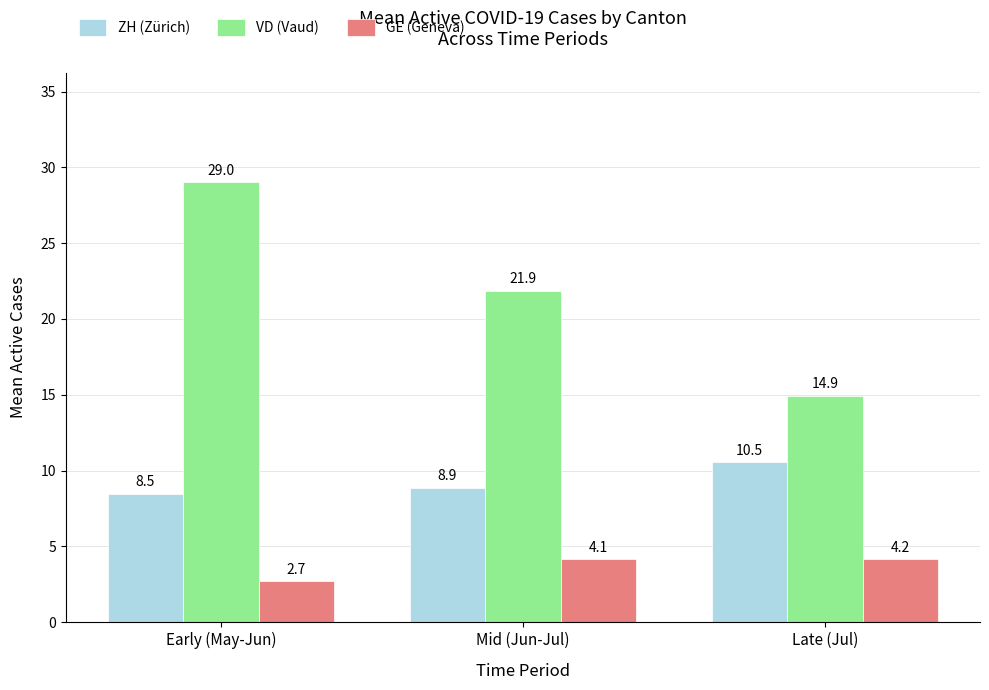

How many bars are there in each group?

3